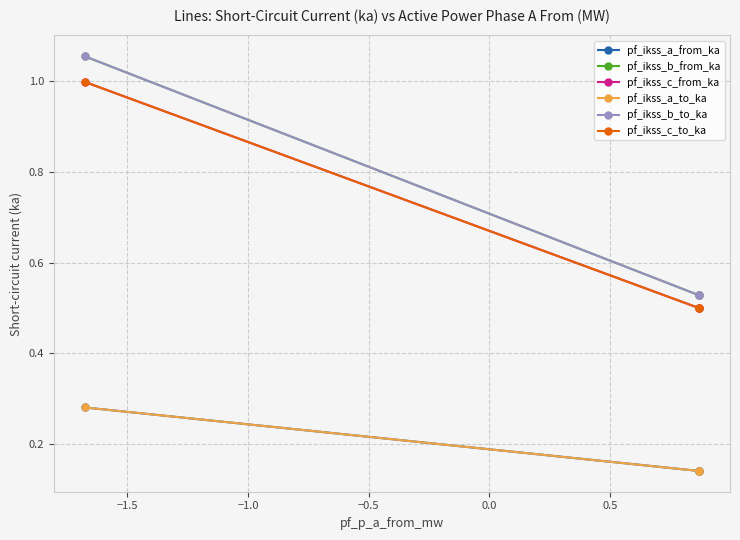

How many data points does each series have?

3